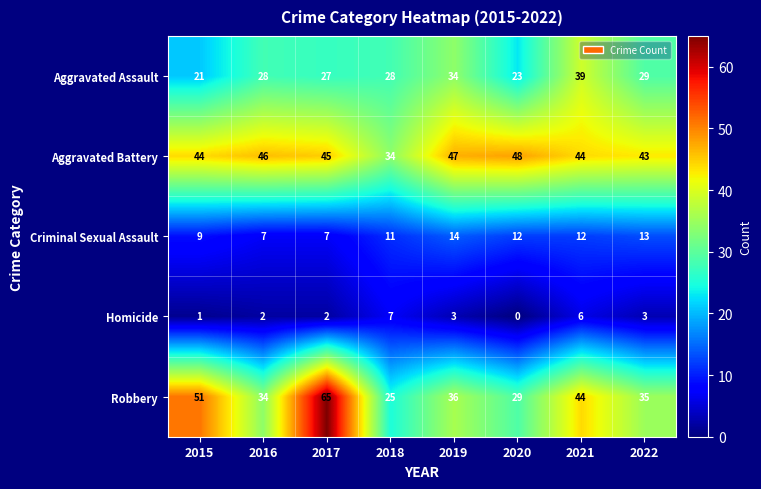

What is the minimum value for Robbery?

25